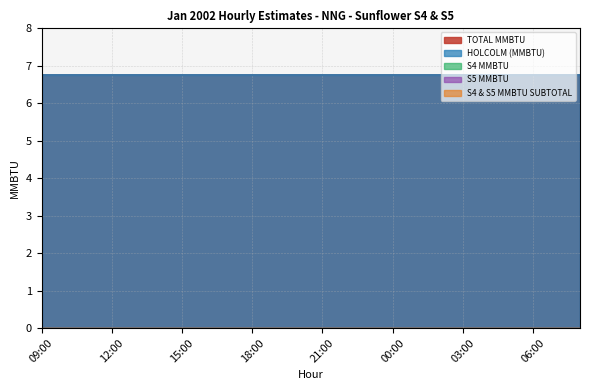

What is the value of the TOTAL MMBTU point at the 23rd from the left?

6.8